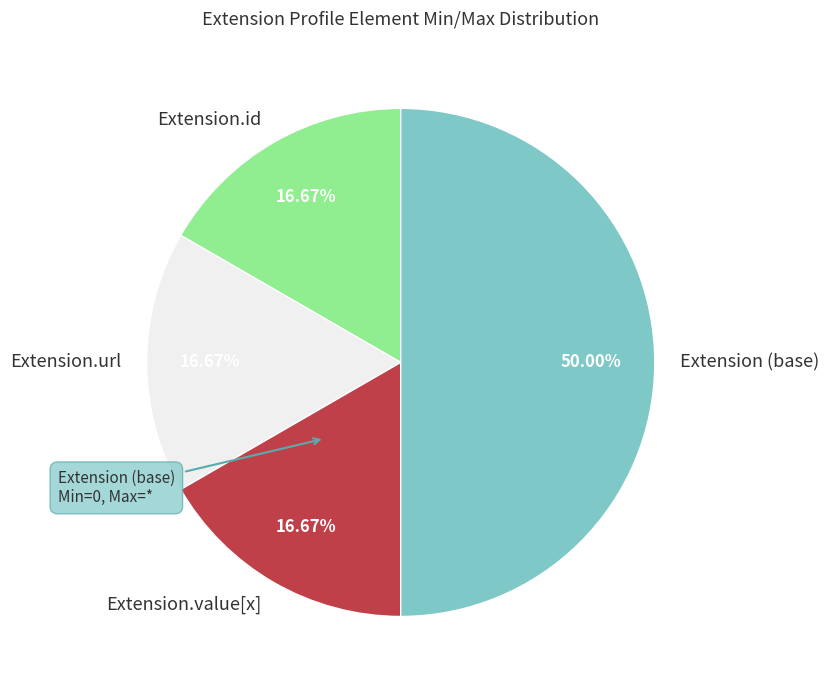

Is Extension.url the majority of the pie?

No